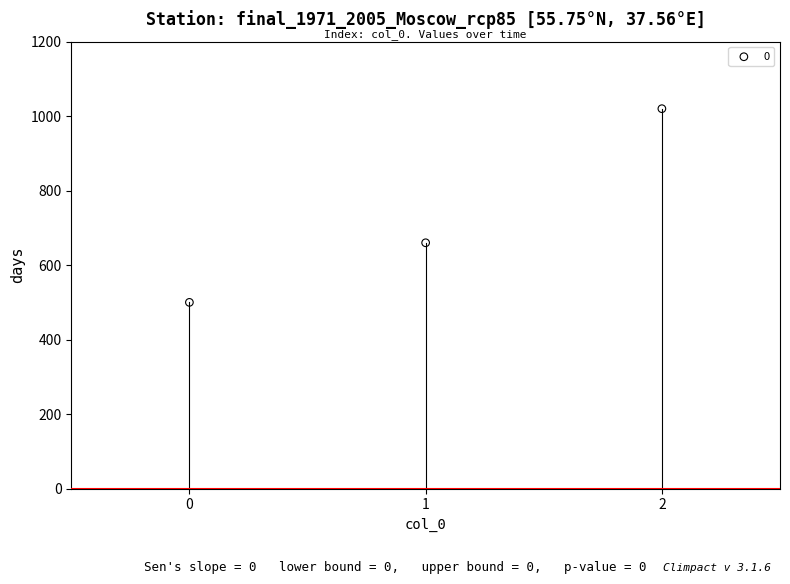

What is the range of Y values (max minus min)?

520